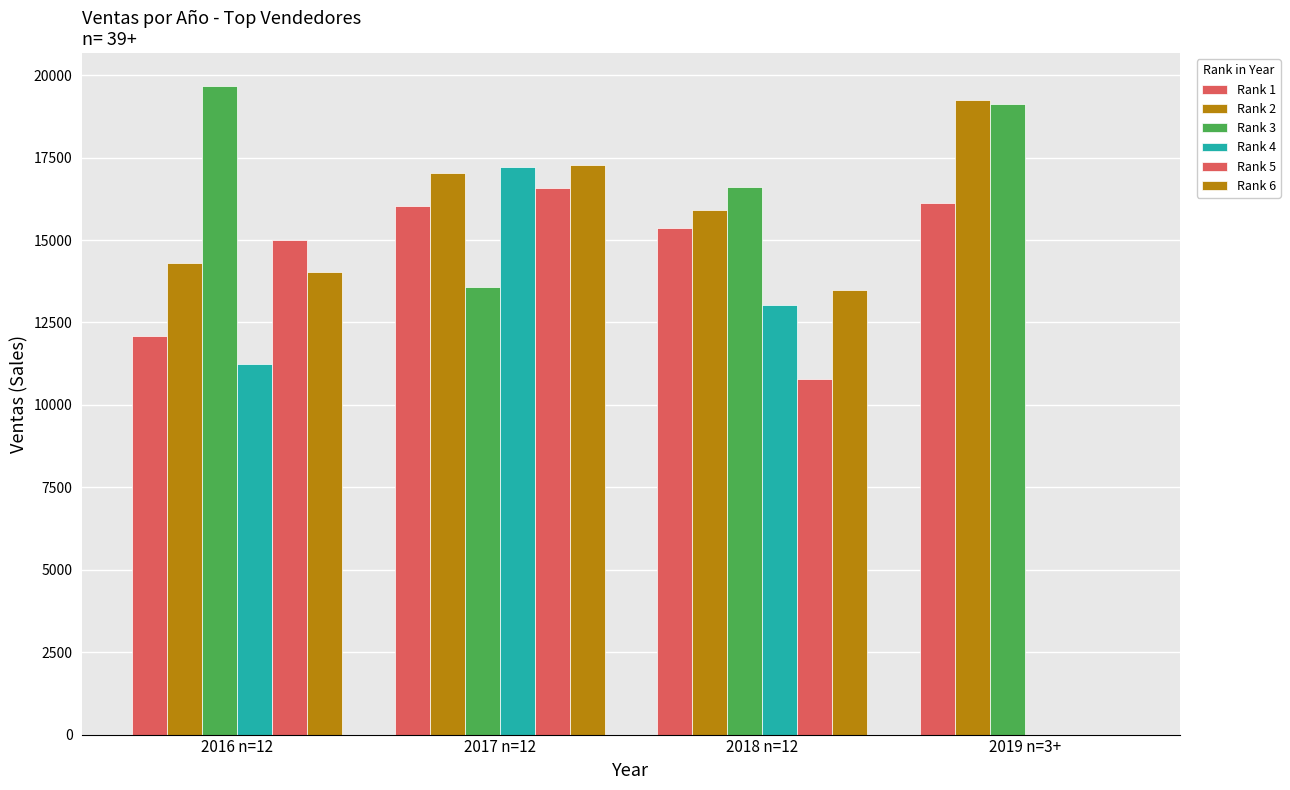

Count the Rank 2 values in the range 15921 to 19252.

3